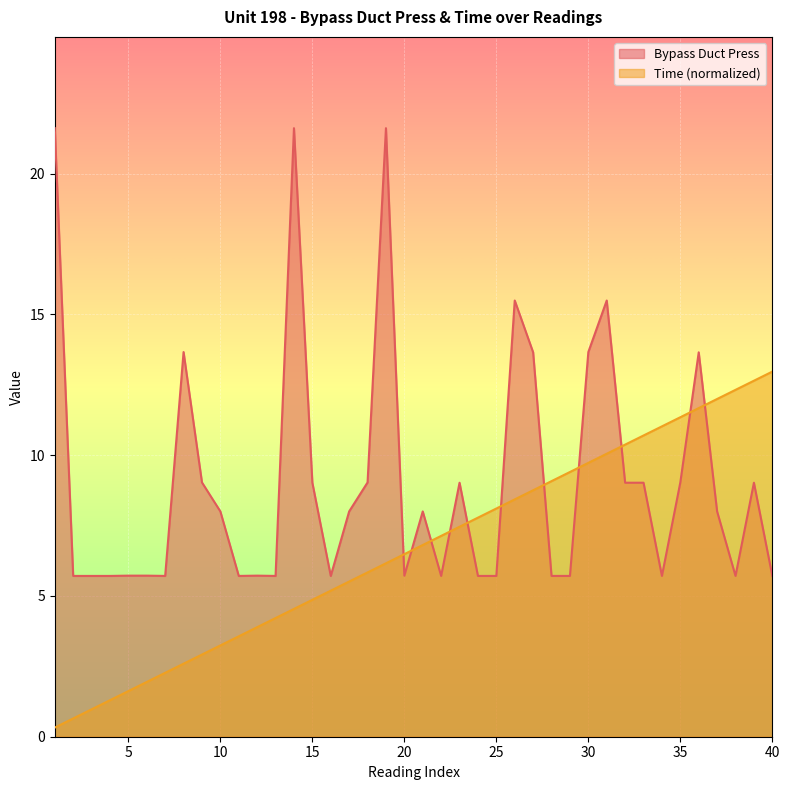

At which label is Time closest to 6?

19